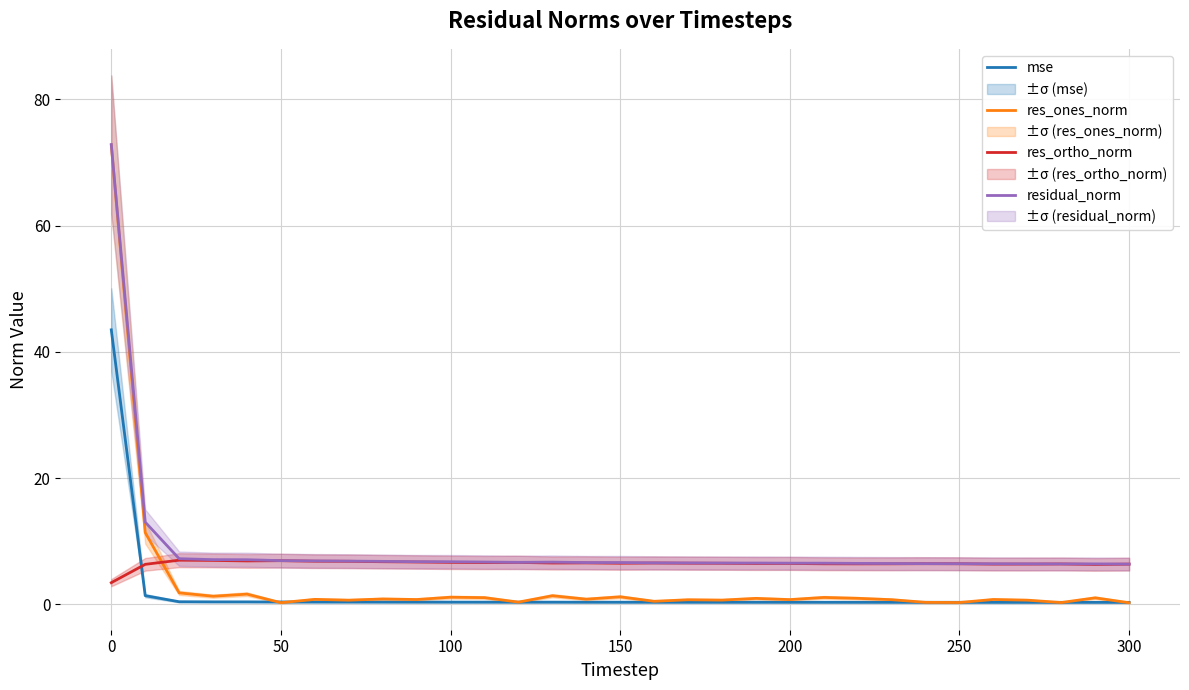

True or false: mse and res_ortho_norm intersect in this chart.

True